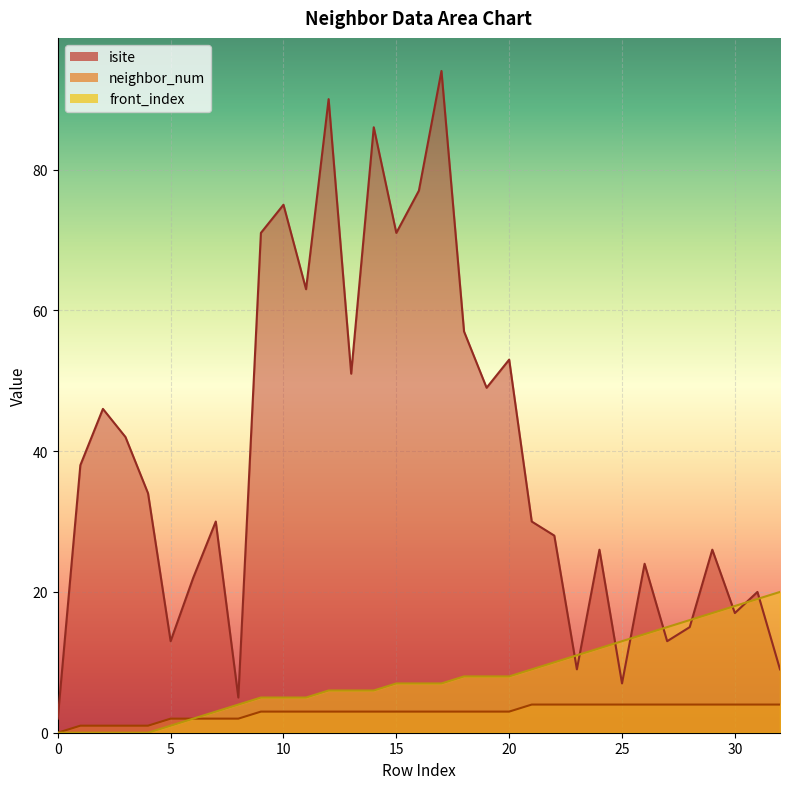

Reading right to left, what are all the values shown in this chart?

isite: 9	20	17	26	15	13	24	7	26	9	28	30	53	49	57	94	77	71	86	51	90	63	75	71	5	30	22	13	34	42	46	38	2
neighbor_num: 4	4	4	4	4	4	4	4	4	4	4	4	3	3	3	3	3	3	3	3	3	3	3	3	2	2	2	2	1	1	1	1	0
front_index: 20	19	18	17	16	15	14	13	12	11	10	9	8	8	8	7	7	7	6	6	6	5	5	5	4	3	2	1	0	0	0	0	0